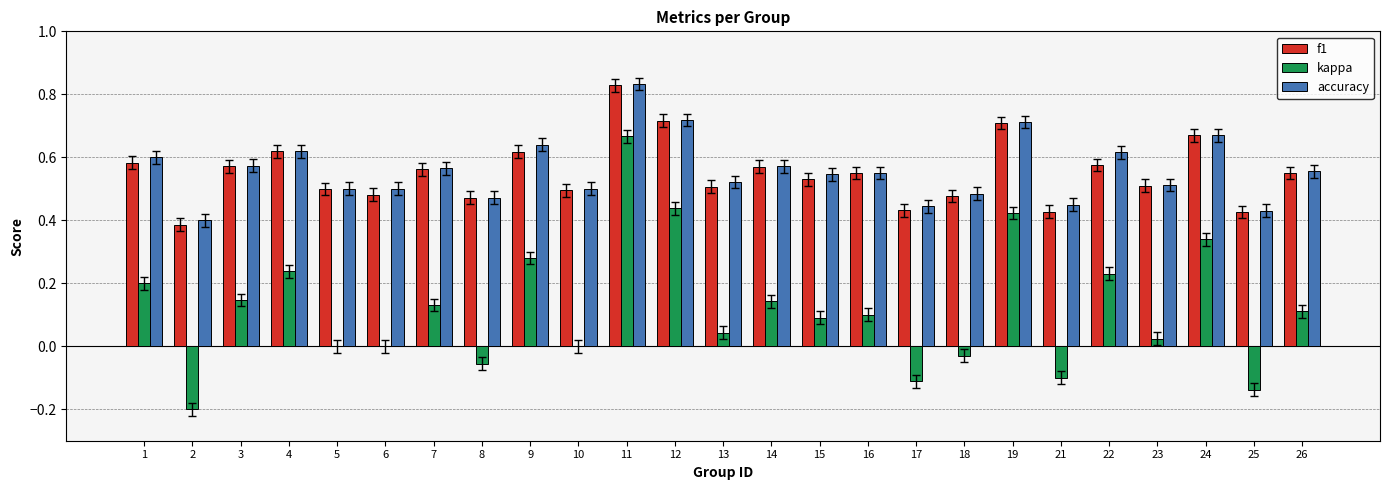

Which series changed the most between 9 and 23?

kappa